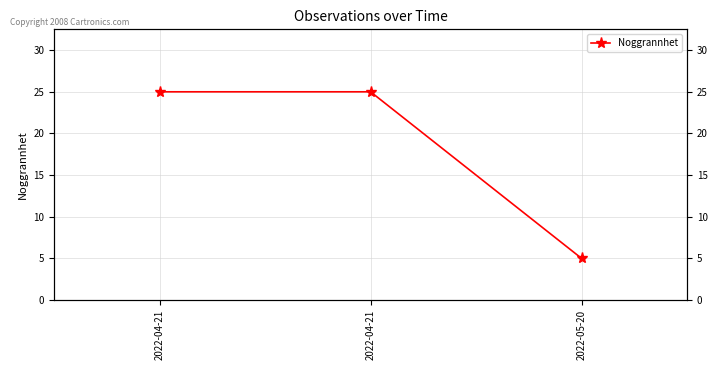

Which category has the highest value across all series?

2022-04-21